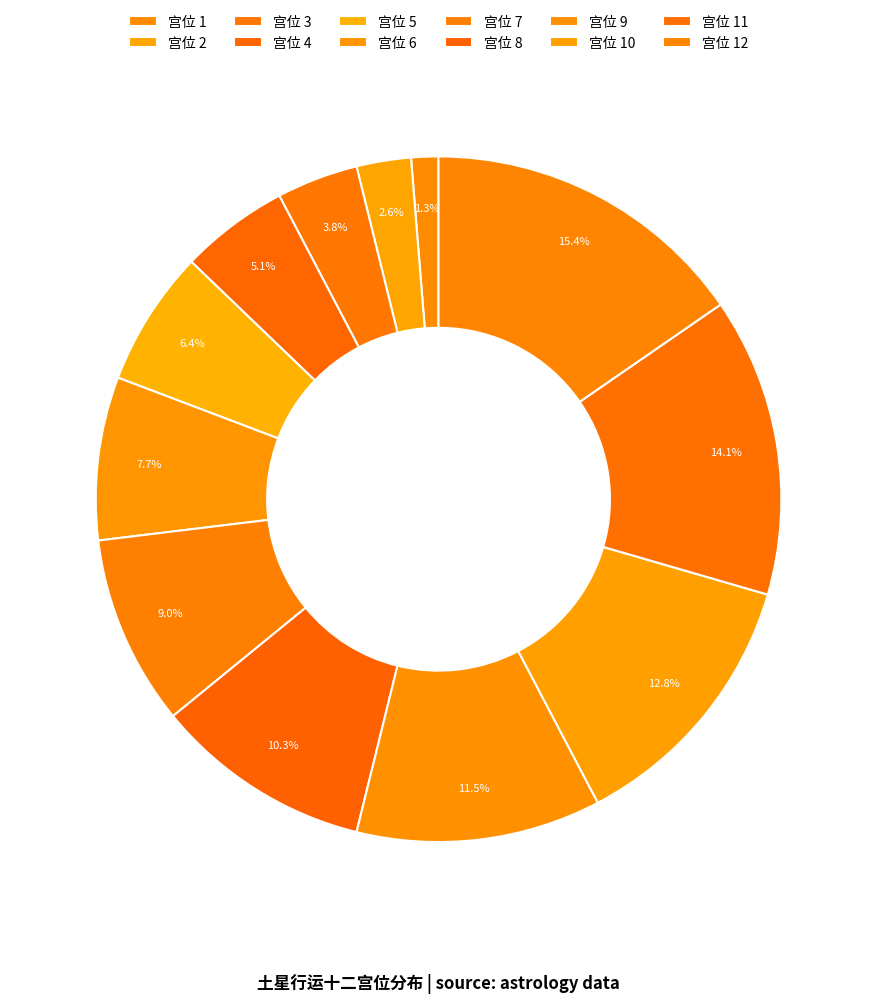

Rank the categories by value from highest to lowest.

宫位 12, 宫位 11, 宫位 10, 宫位 9, 宫位 8, 宫位 7, 宫位 6, 宫位 5, 宫位 4, 宫位 3, 宫位 2, 宫位 1